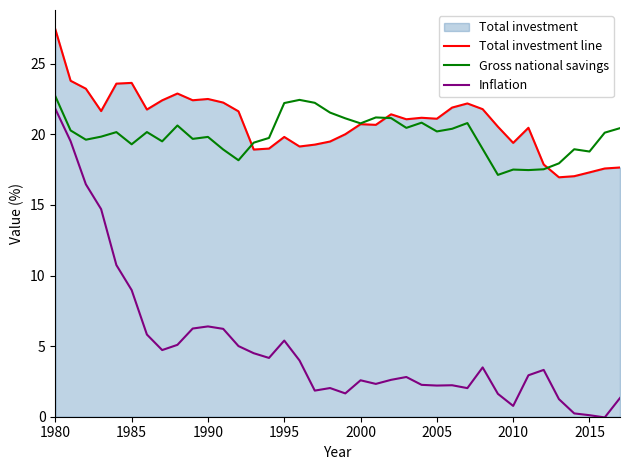

True or false: Inflation has a value of 3.0 at 1990.

False